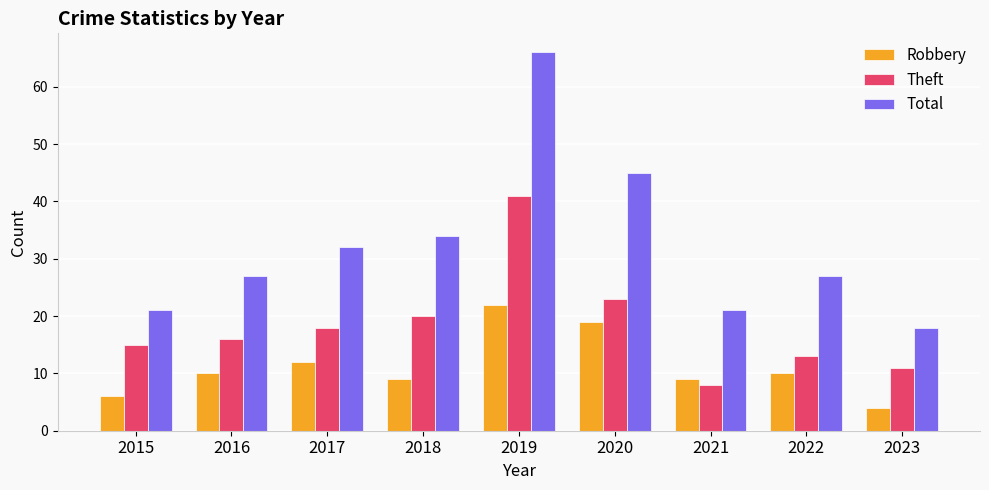

Rank the series by their average value, from highest to lowest.

Total, Theft, Robbery